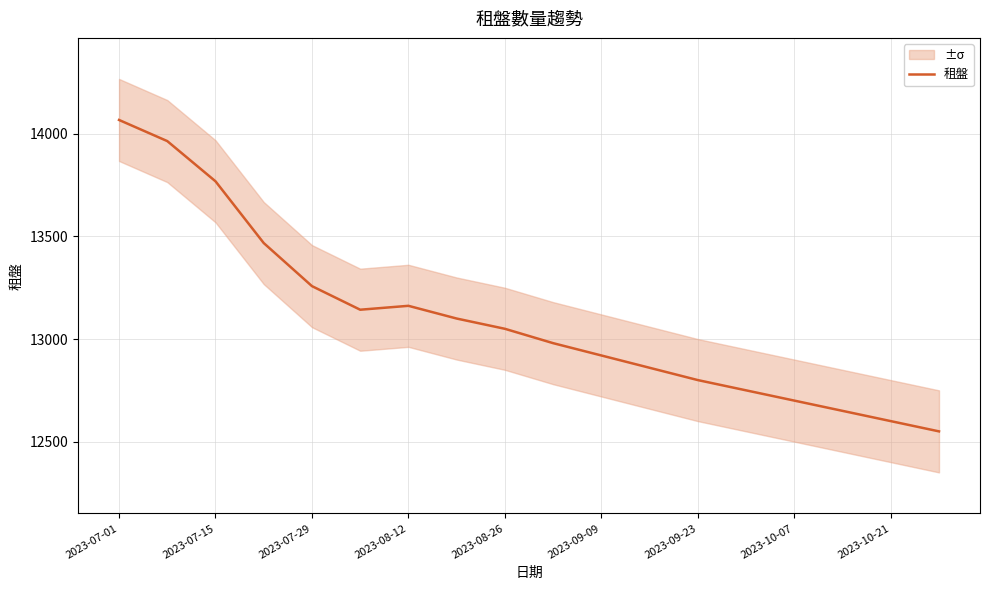

True or false: there are more than 1 points higher than both neighbors.

False